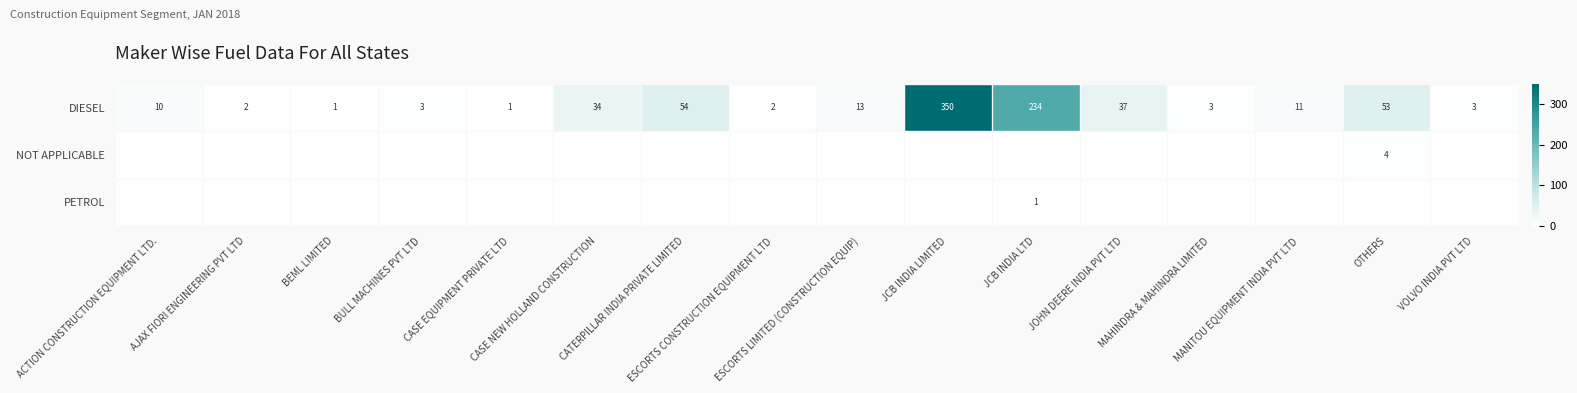

What is the spread (max minus min) of values at CATERPILLAR INDIA PRIVATE LIMITED?

54